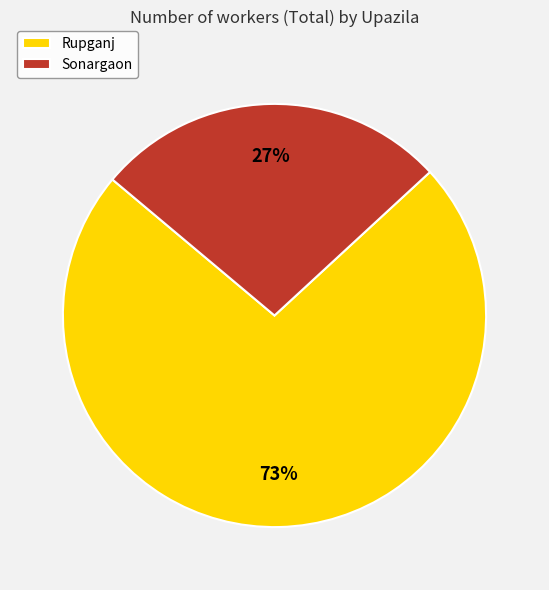

Approximately how many times larger is the value at Sonargaon compared to Rupganj?

0.4